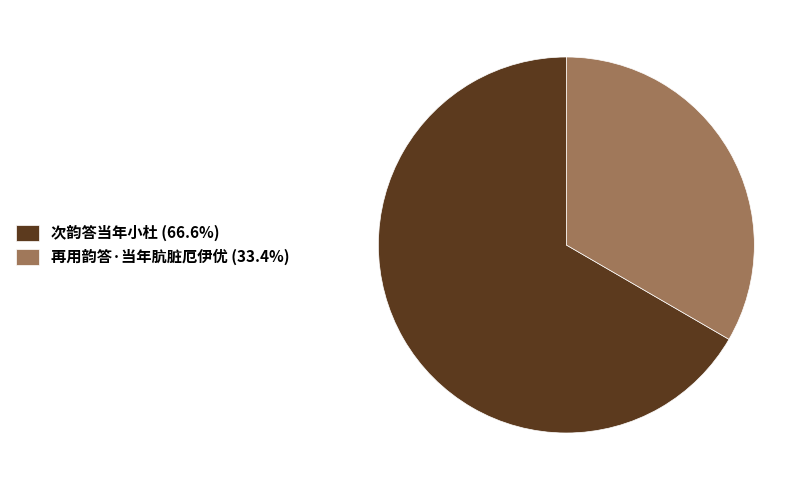

How many segments does this pie chart have?

2